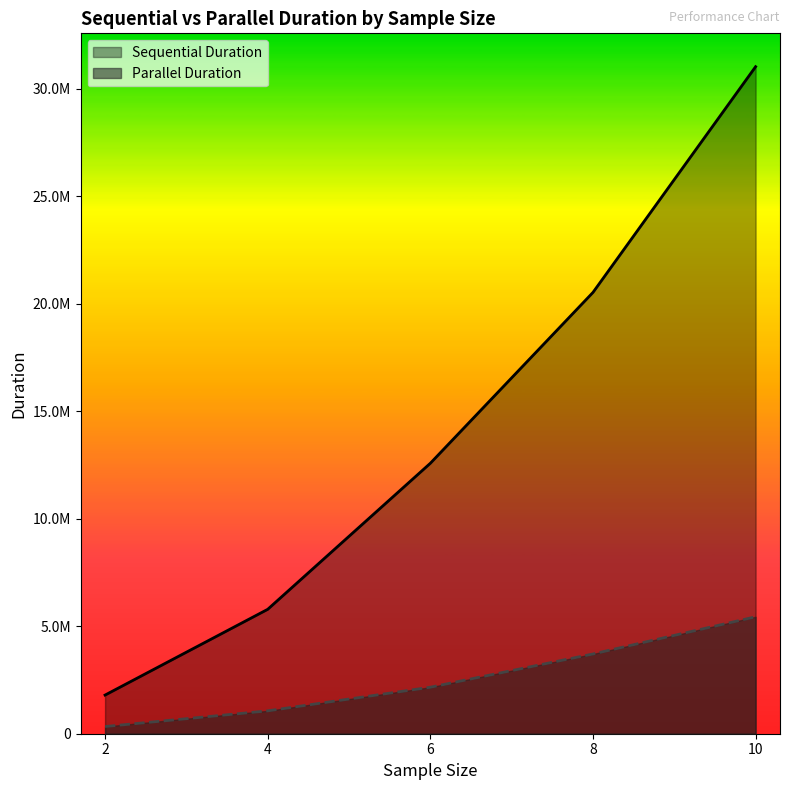

At 2, list the series in order from smallest to largest.

Parallel Duration, Sequential Duration